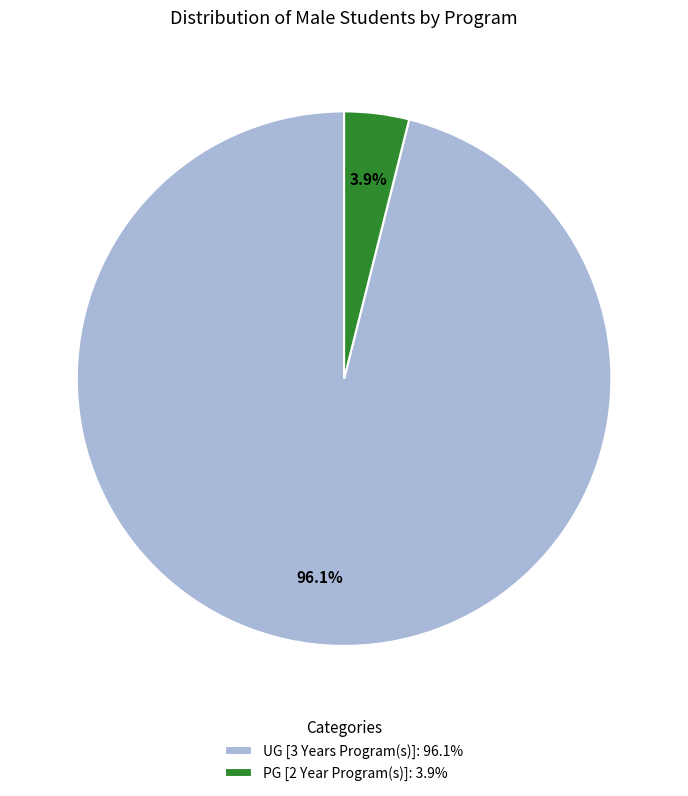

Rank the categories by value from highest to lowest.

UG [3 Years Program(s)], PG [2 Year Program(s)]